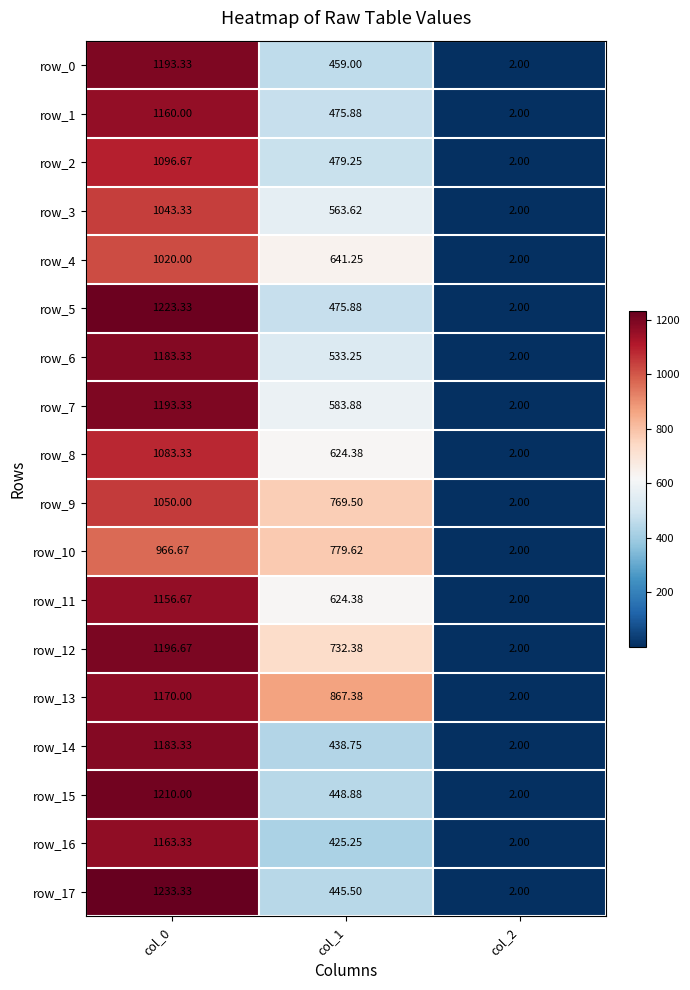

What is the difference between the maximum and minimum values in the row_9 series?

1048.0